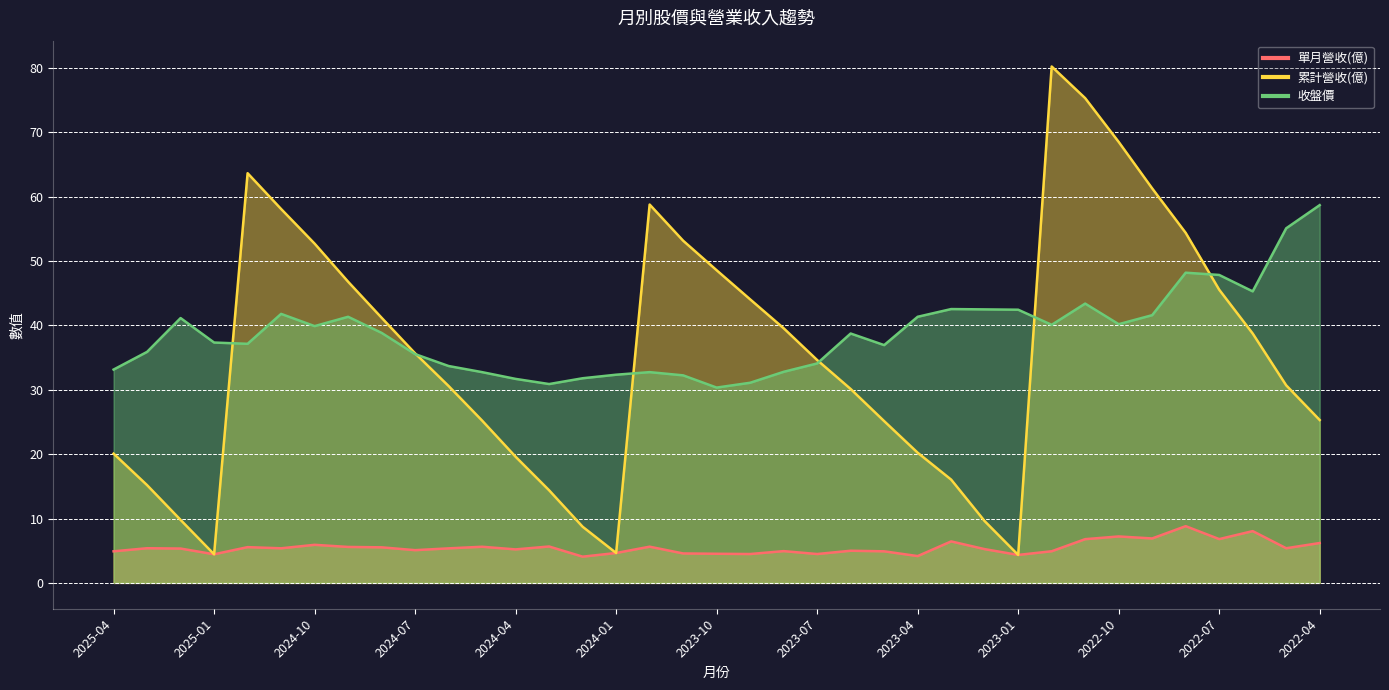

What is the difference between the 收盤價 values at 2025-02 and 2023-07?

7.0